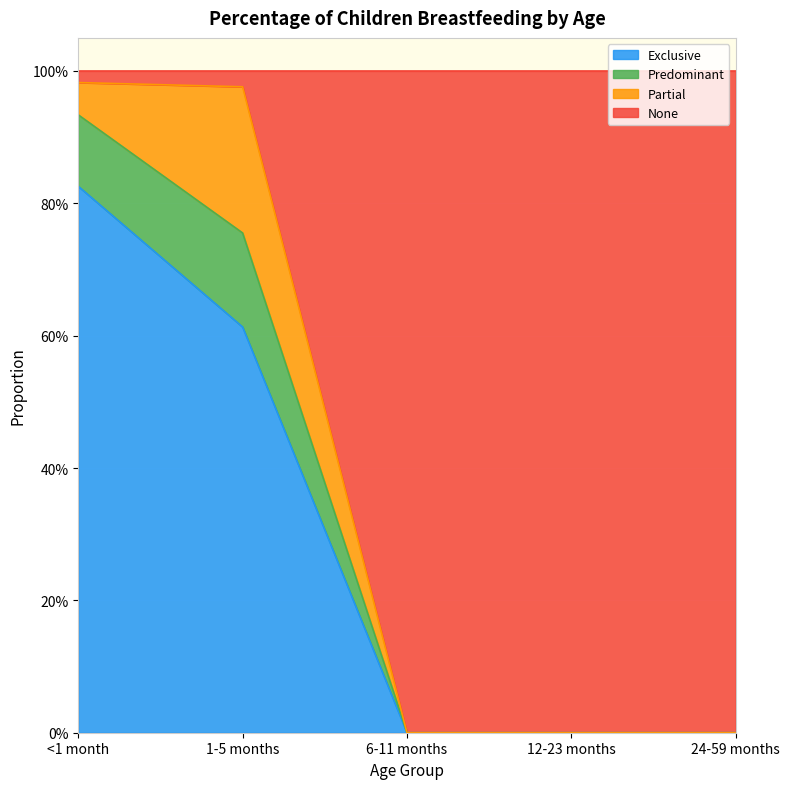

Does the chart display data point markers on the line(s)?

No